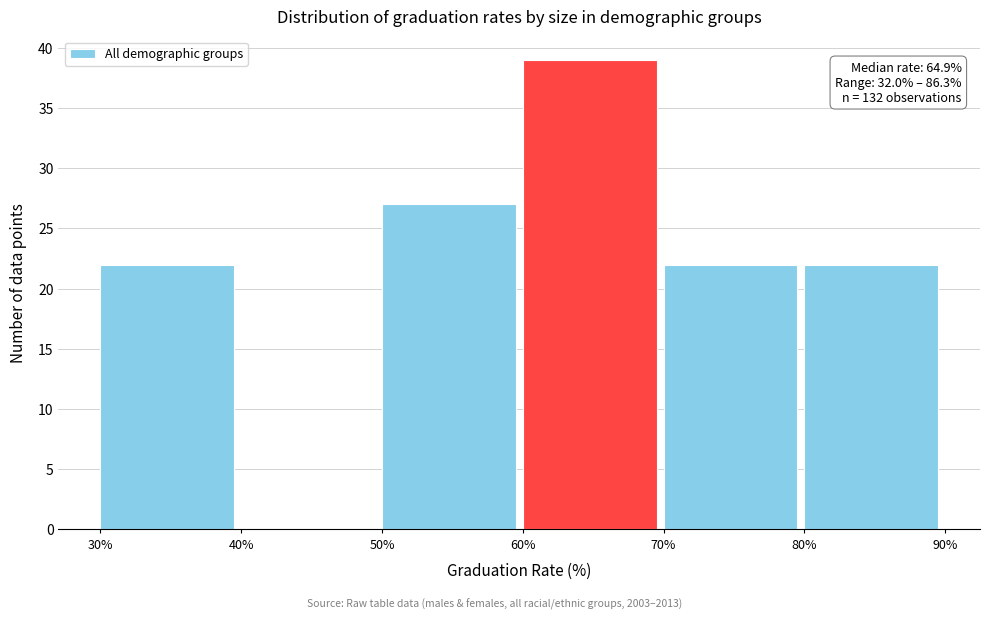

Which range on the x-axis has the tallest bar?

60% to 70%